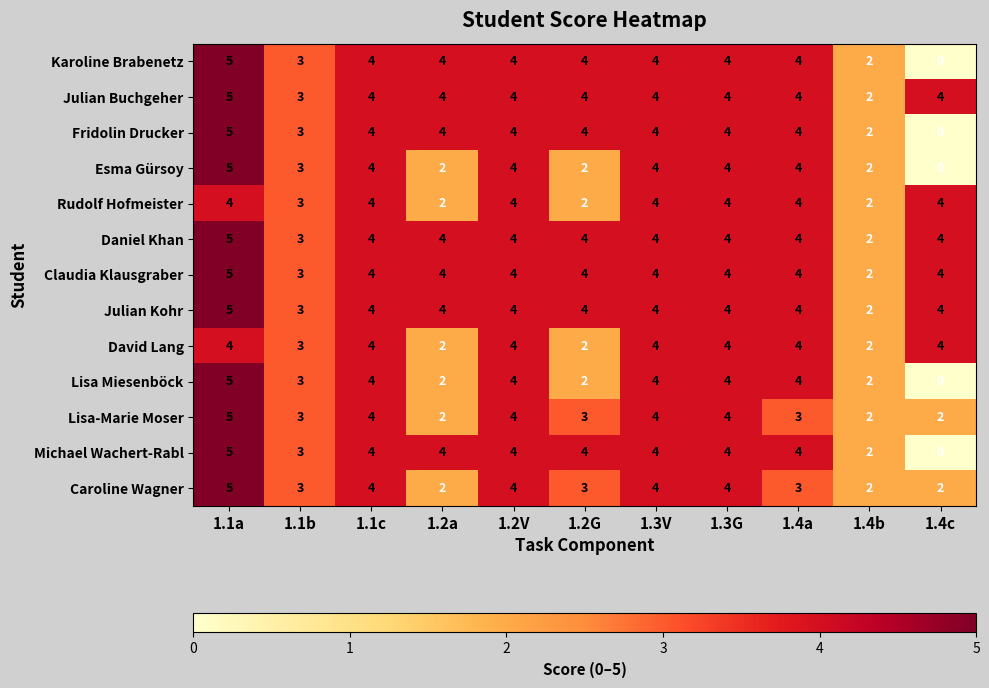

Is the value of Claudia Klausgraber at 1.4a greater than the value of Esma Gürsoy at 1.2a?

Yes